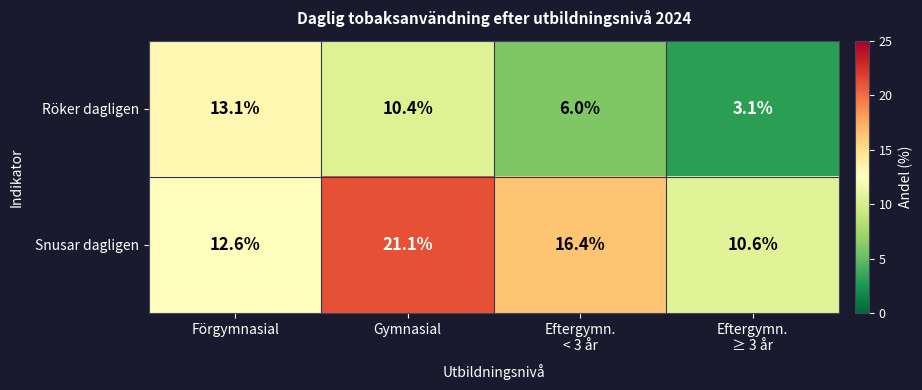

List the series in order of their overall mean, highest first.

Snusar dagligen, Röker dagligen